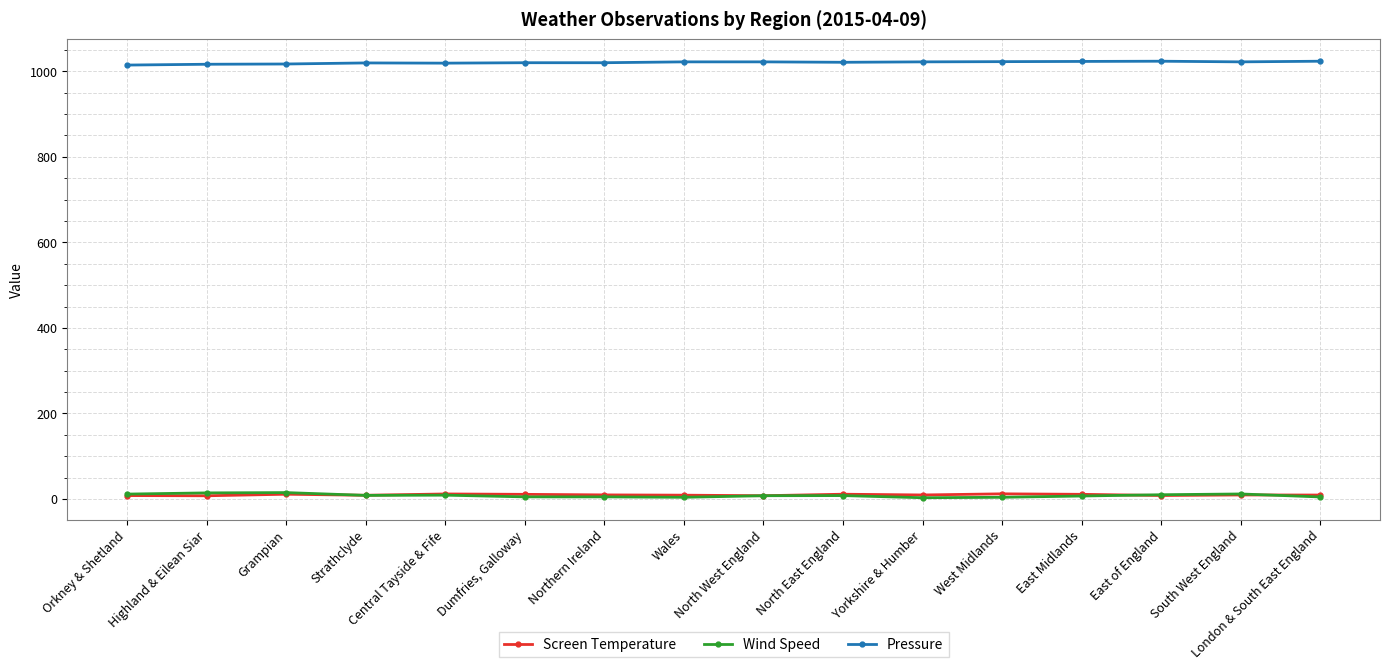

What are all the series names shown in the legend?

Screen Temperature, Wind Speed, Pressure